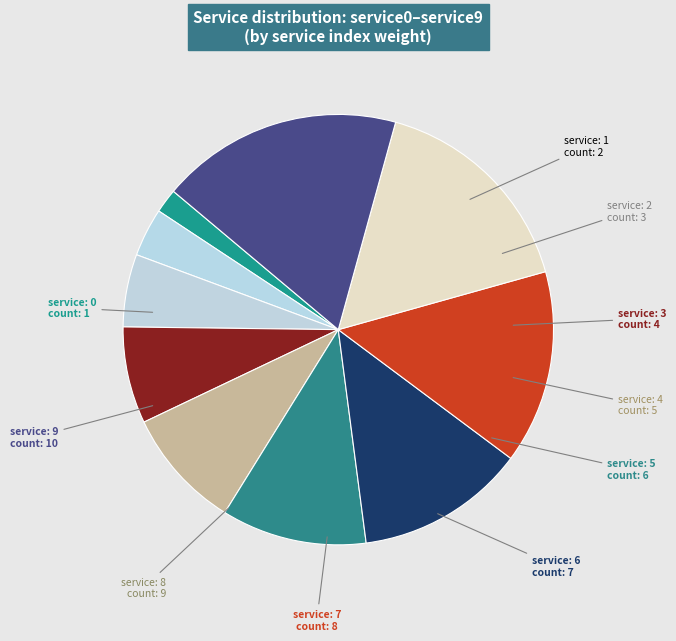

Rank the categories by value from lowest to highest.

service0, service1, service2, service3, service4, service5, service6, service7, service8, service9